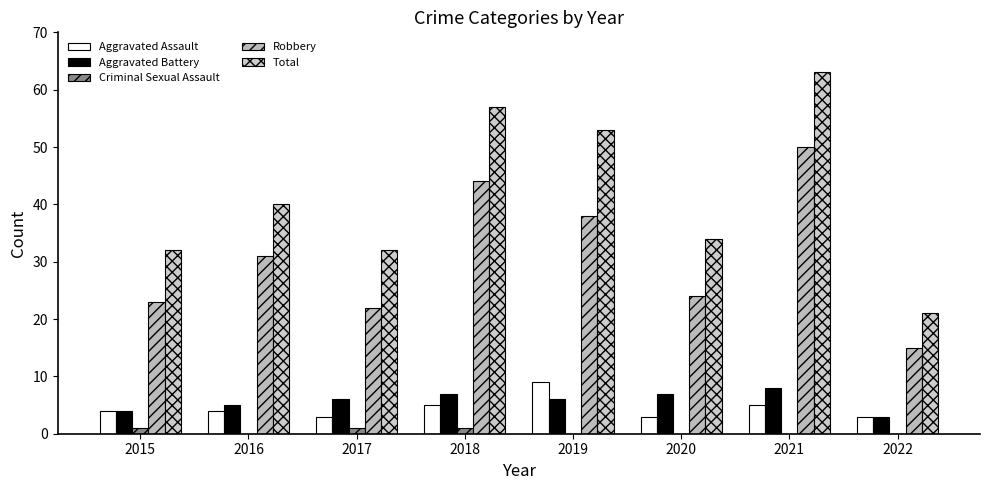

At which category is the sum across all series the highest?

2021